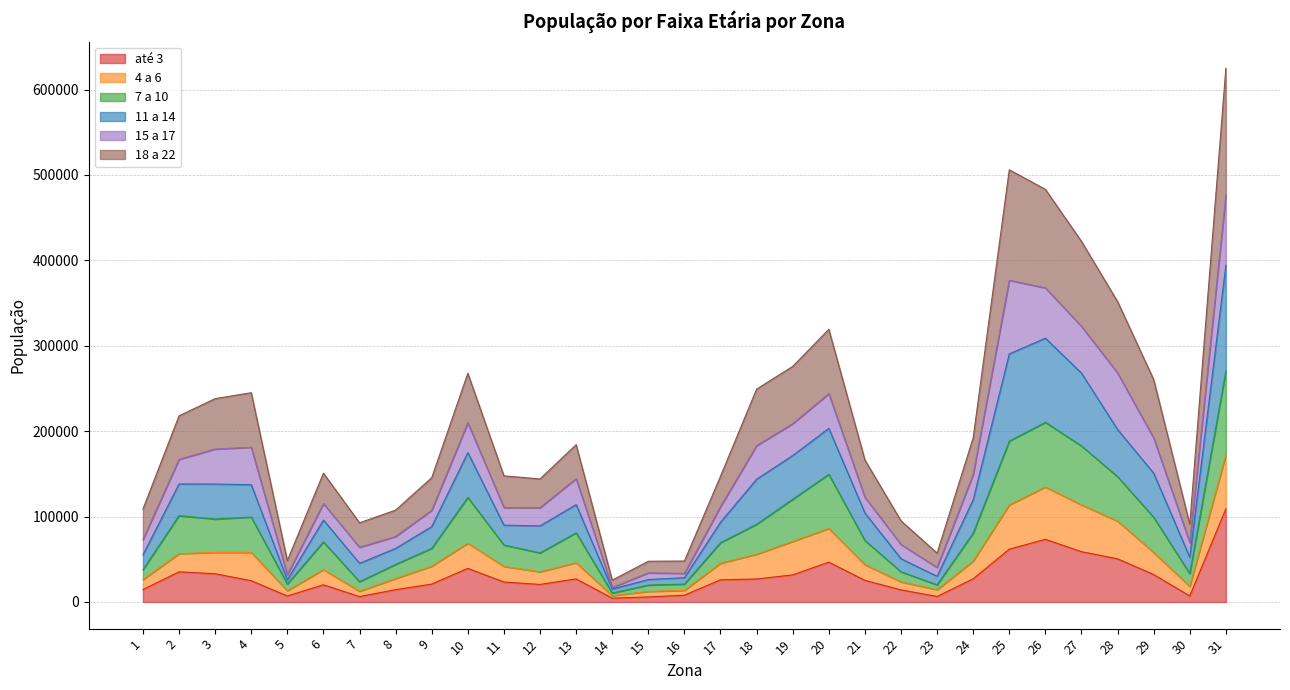

What is the total value across all series at 20?

319256.0